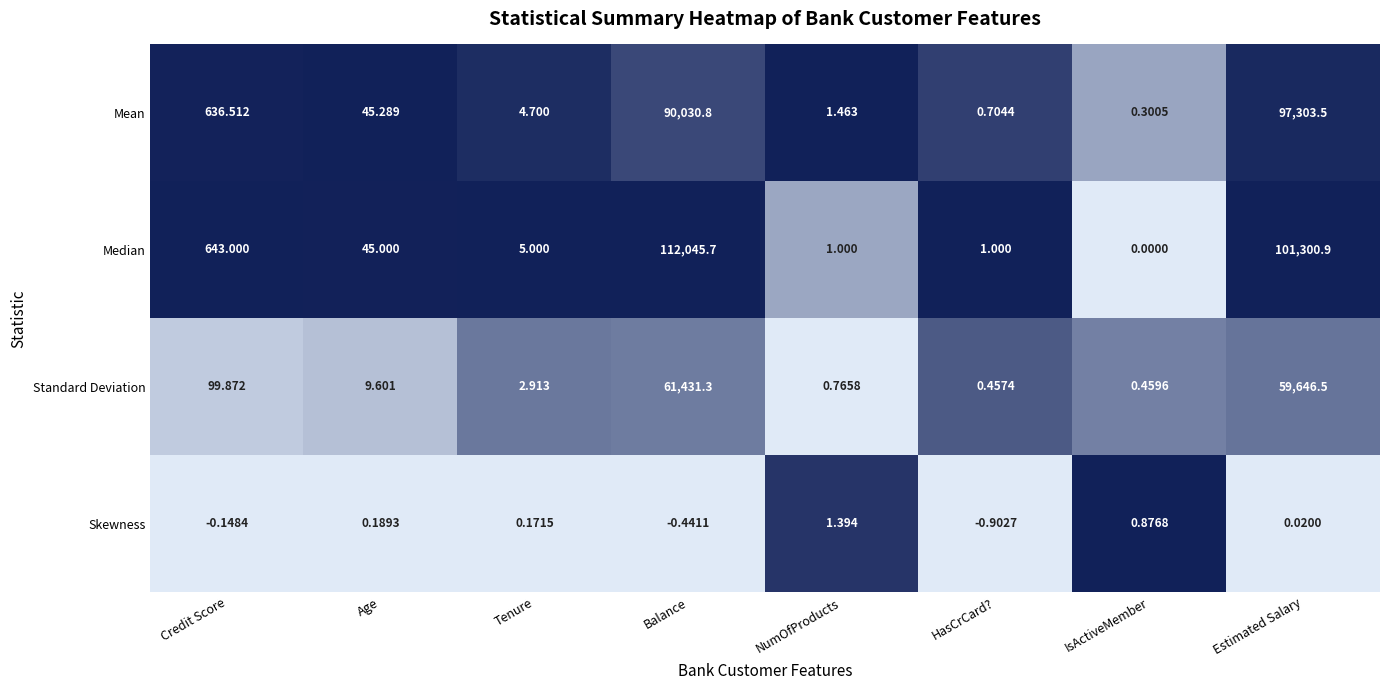

At which category does the chart reach its peak across all series?

Balance